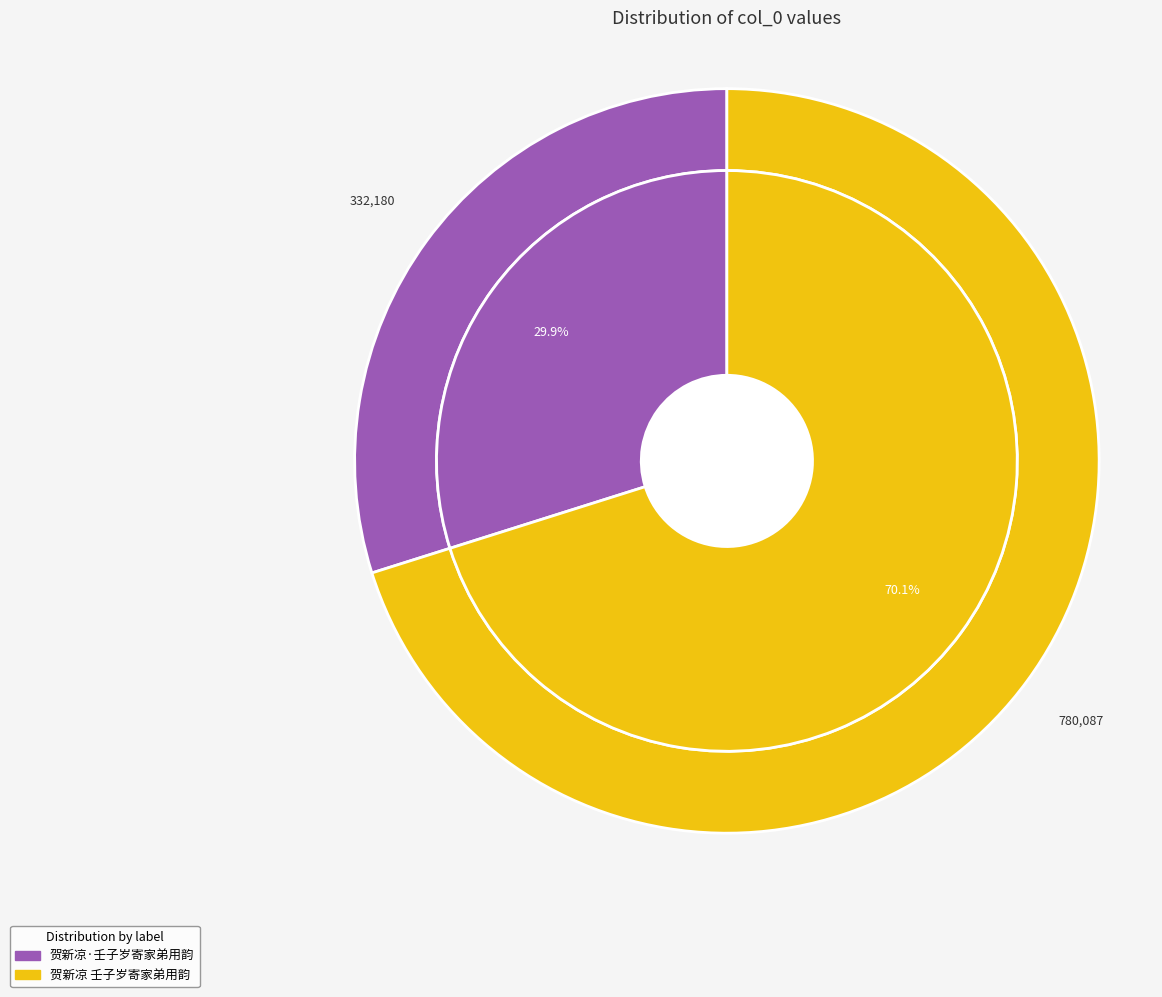

Which slice is the smallest?

贺新凉·壬子岁寄家弟用韵